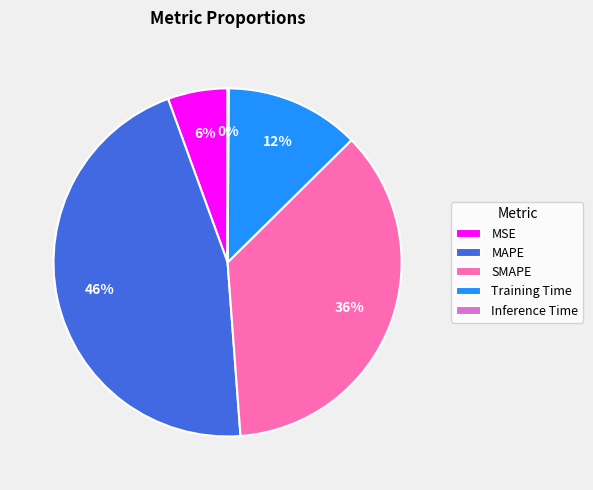

Combined, do MSE and MAPE account for over 50%?

Yes